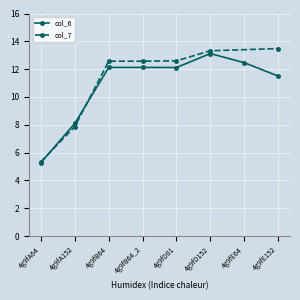

What is the difference between the second highest and minimum values?

7.2